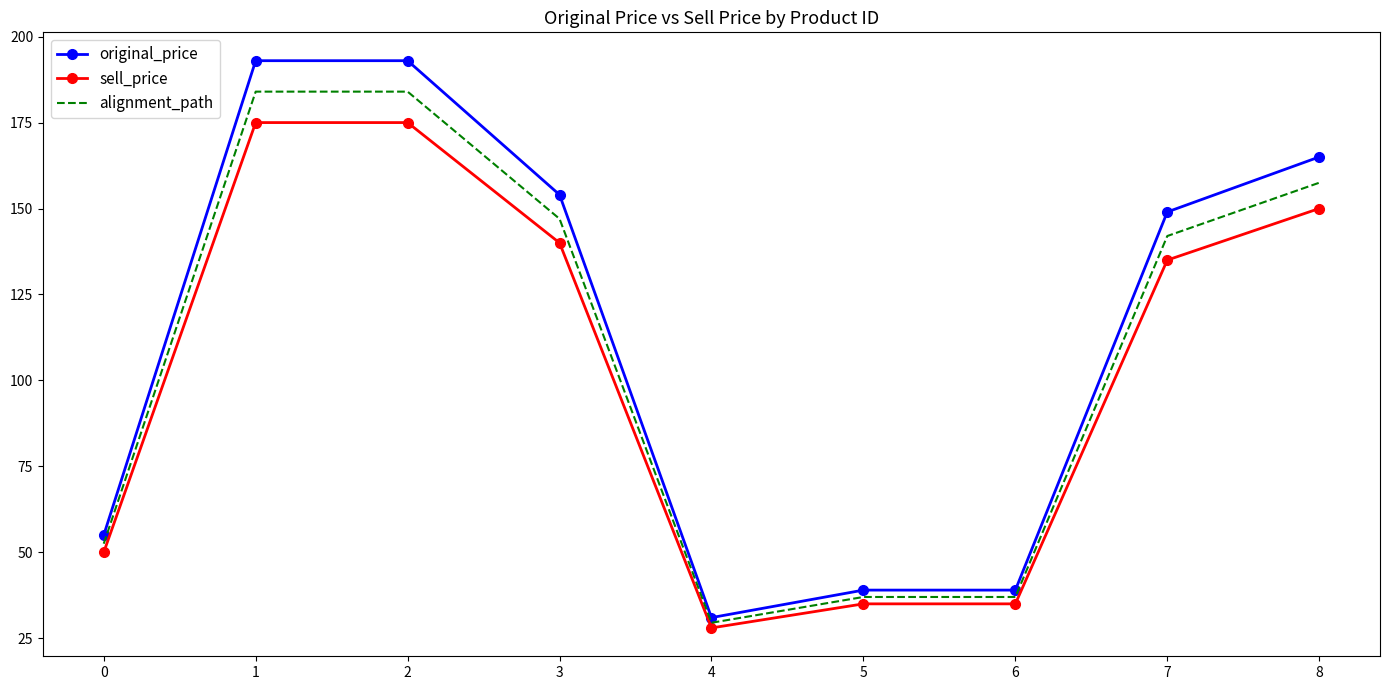

Reading left to right, list all the values displayed in this chart.

original_price: 55.0	193.0	193.0	154.0	31.0	39.0	39.0	149.0	165.0
sell_price: 50.0	175.0	175.0	140.0	28.0	35.0	35.0	135.0	150.0
alignment_path: 52.5	184.0	184.0	147.0	29.5	37.0	37.0	142.0	157.5